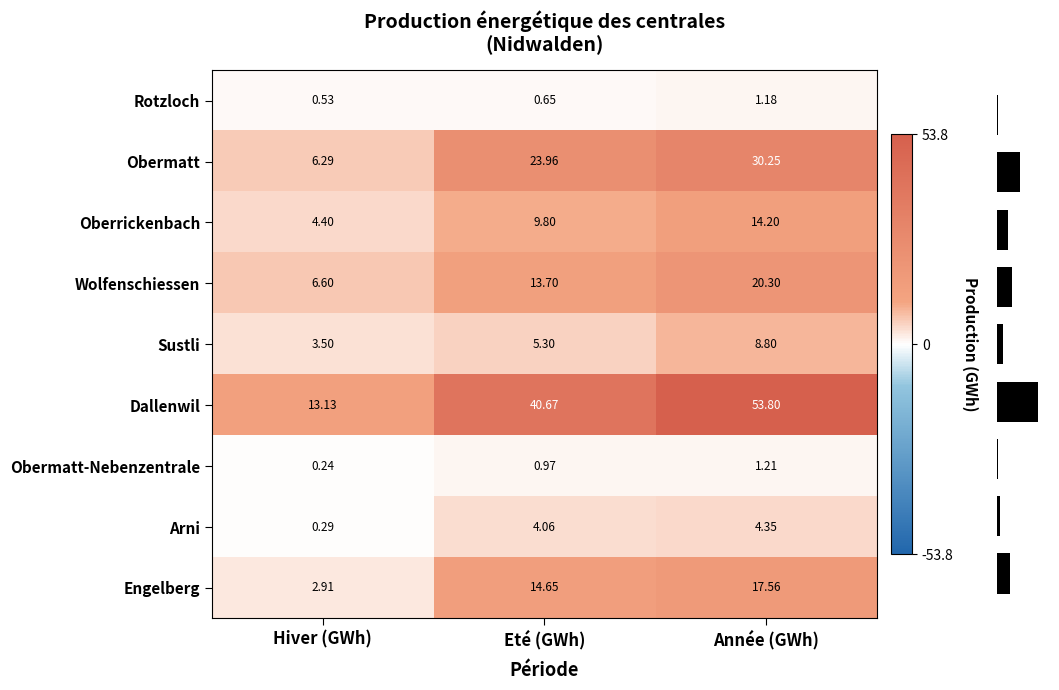

At which label is Wolfenschiessen closest to 13?

Eté (GWh)